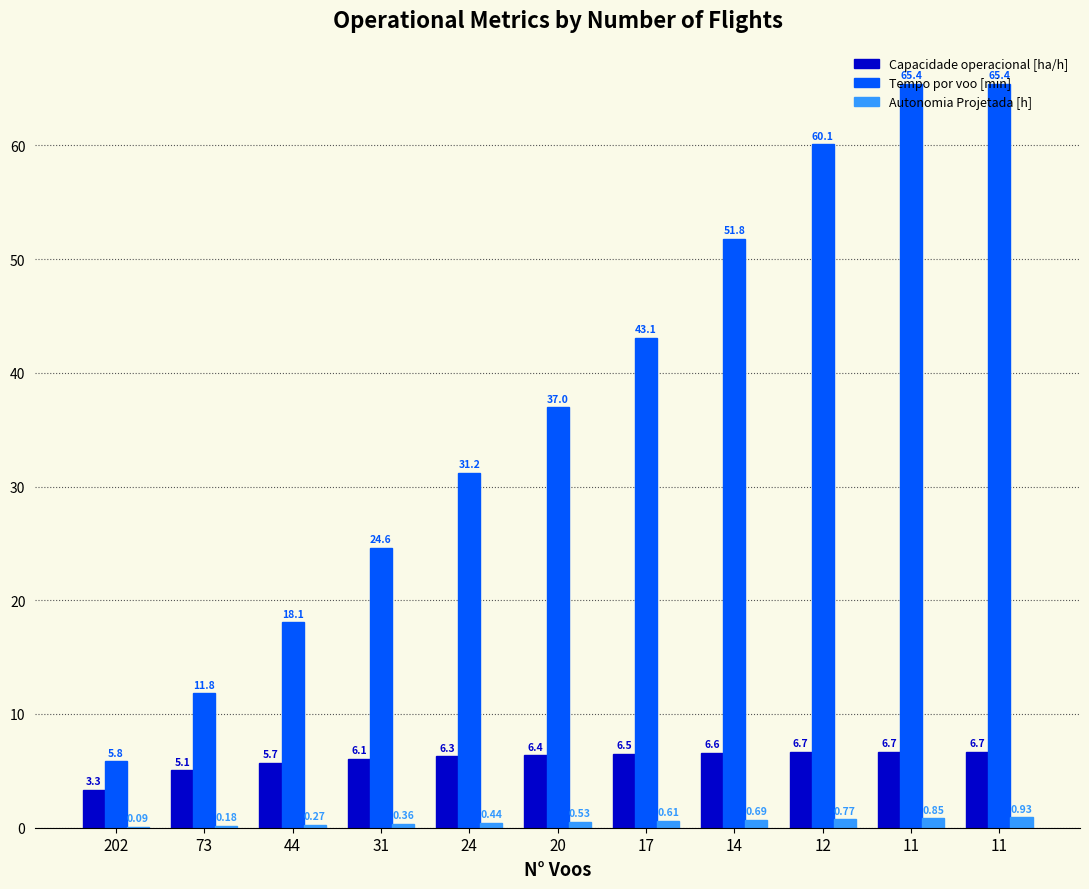

How many values in the Tempo por voo [min] series exceed 36?

6